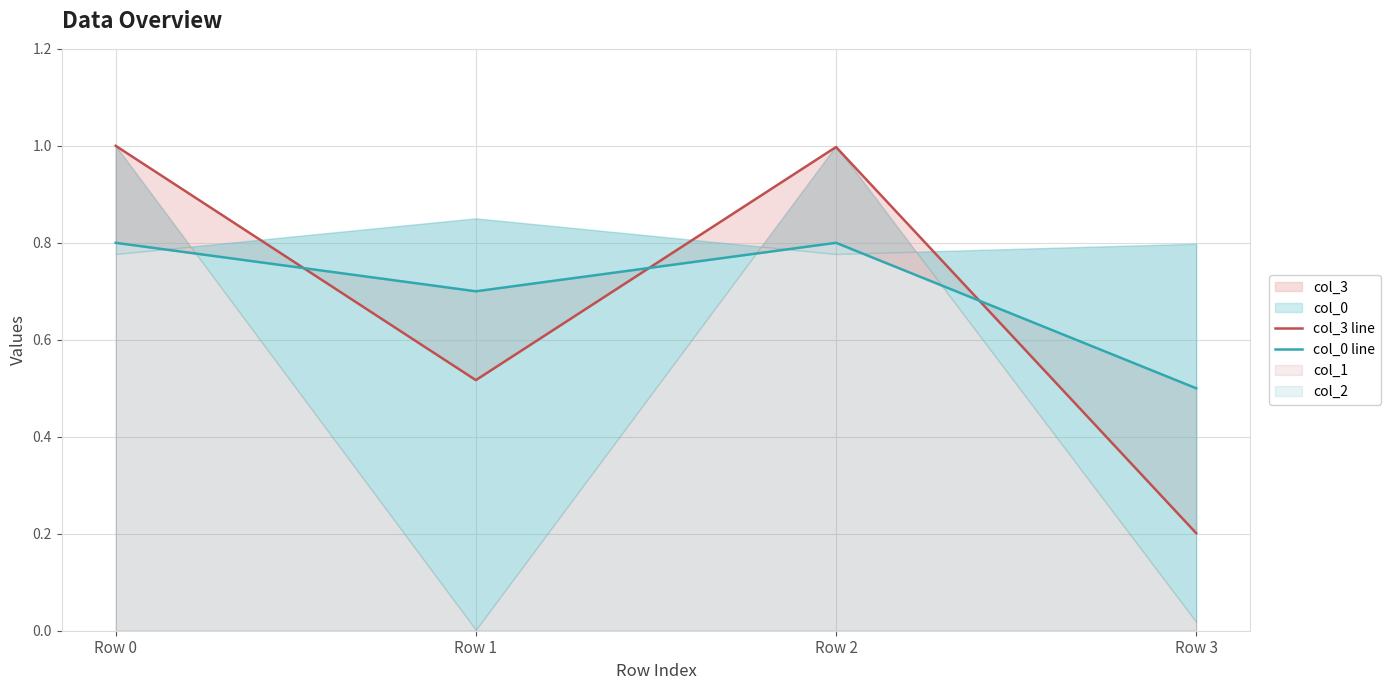

Rank the categories by col_0 line value from highest to lowest.

Row 0, Row 2, Row 1, Row 3